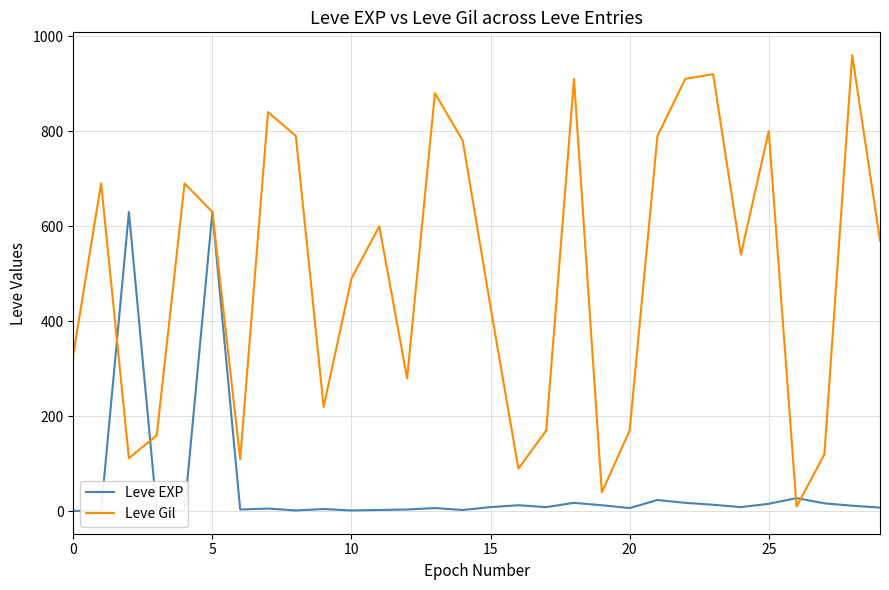

Which label corresponds to the largest value in the chart?

28